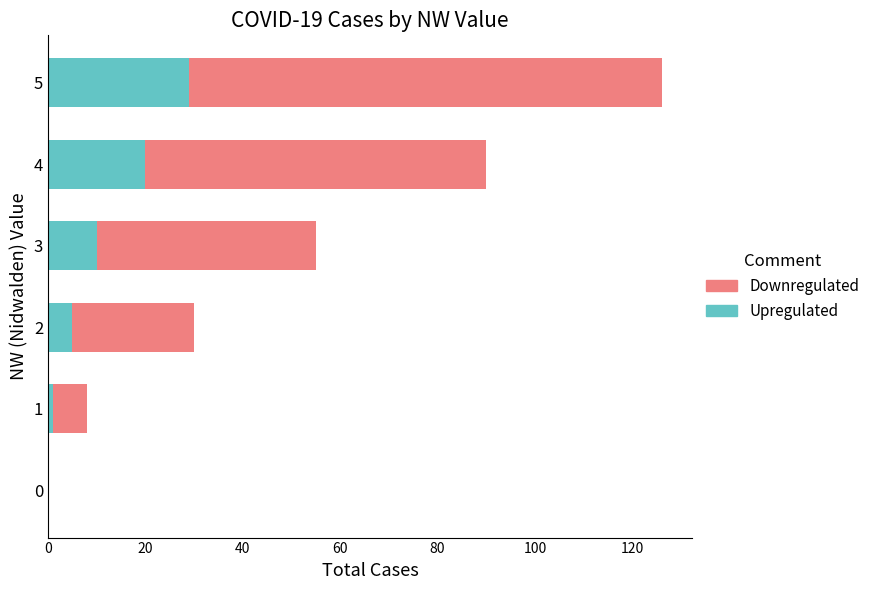

At which category is the sum across all series the highest?

5